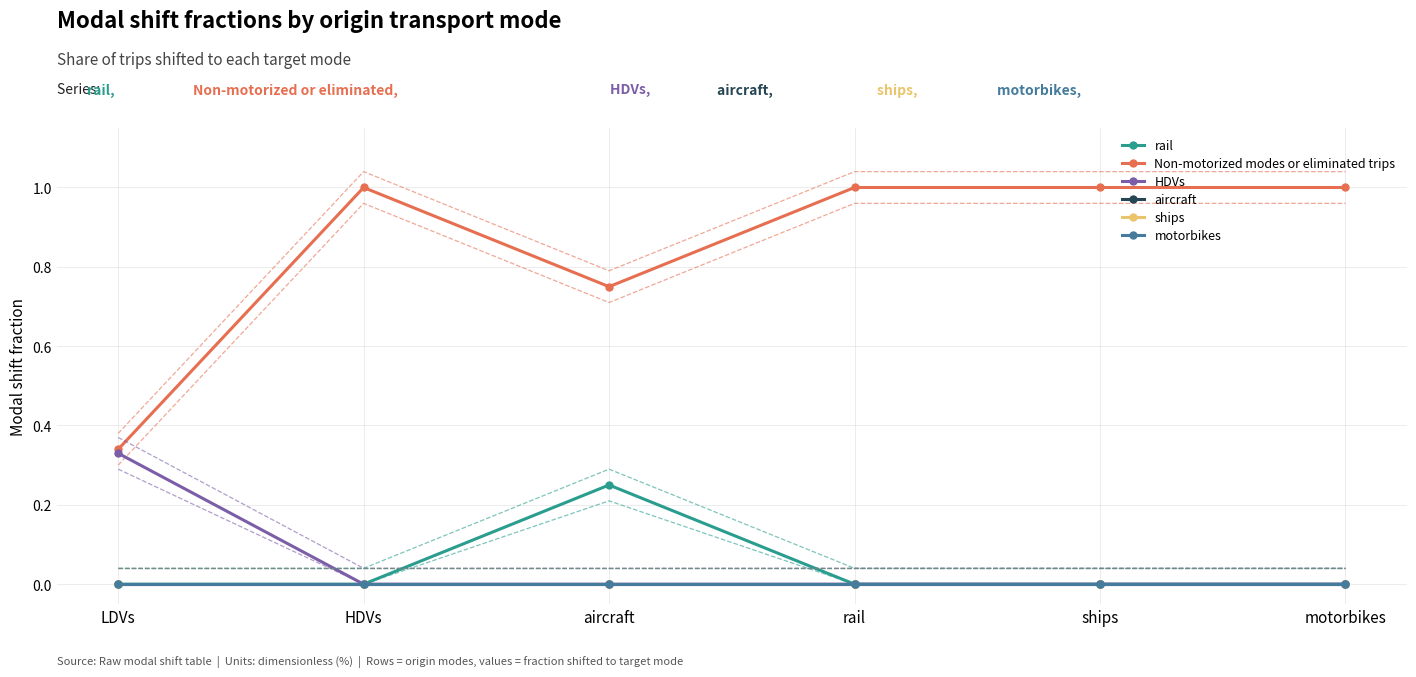

What is the difference between the highest and lowest values at LDVs?

0.3